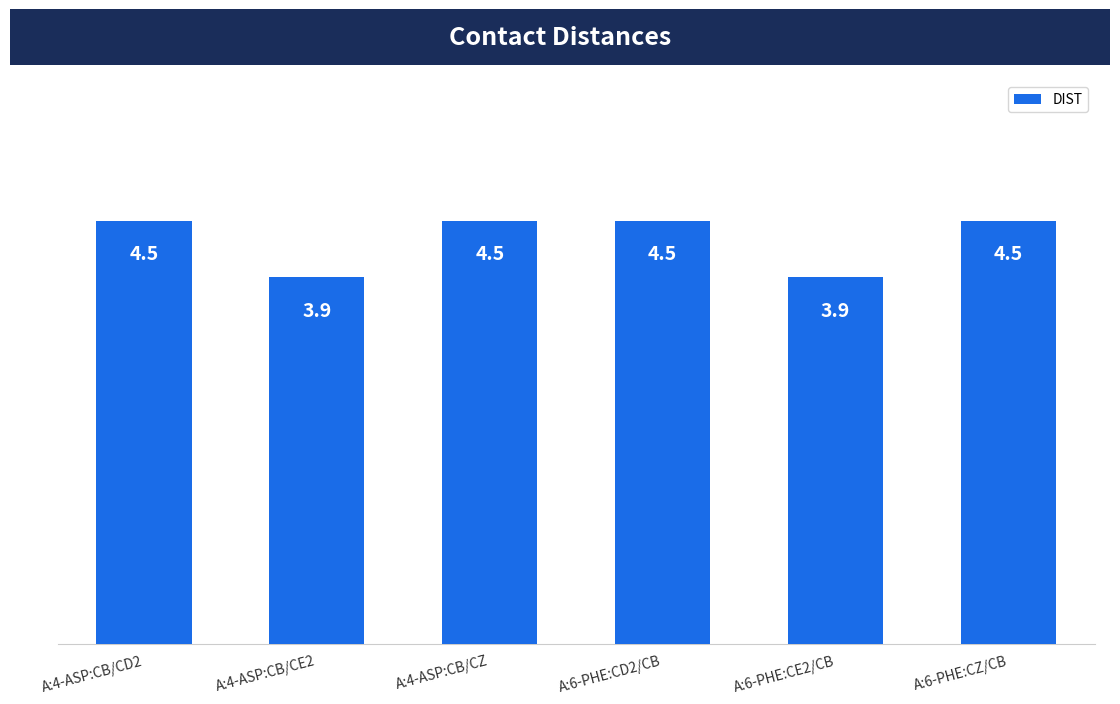

Reading right to left, list all the values displayed in this chart.

4.5	3.9	4.5	4.5	3.9	4.5